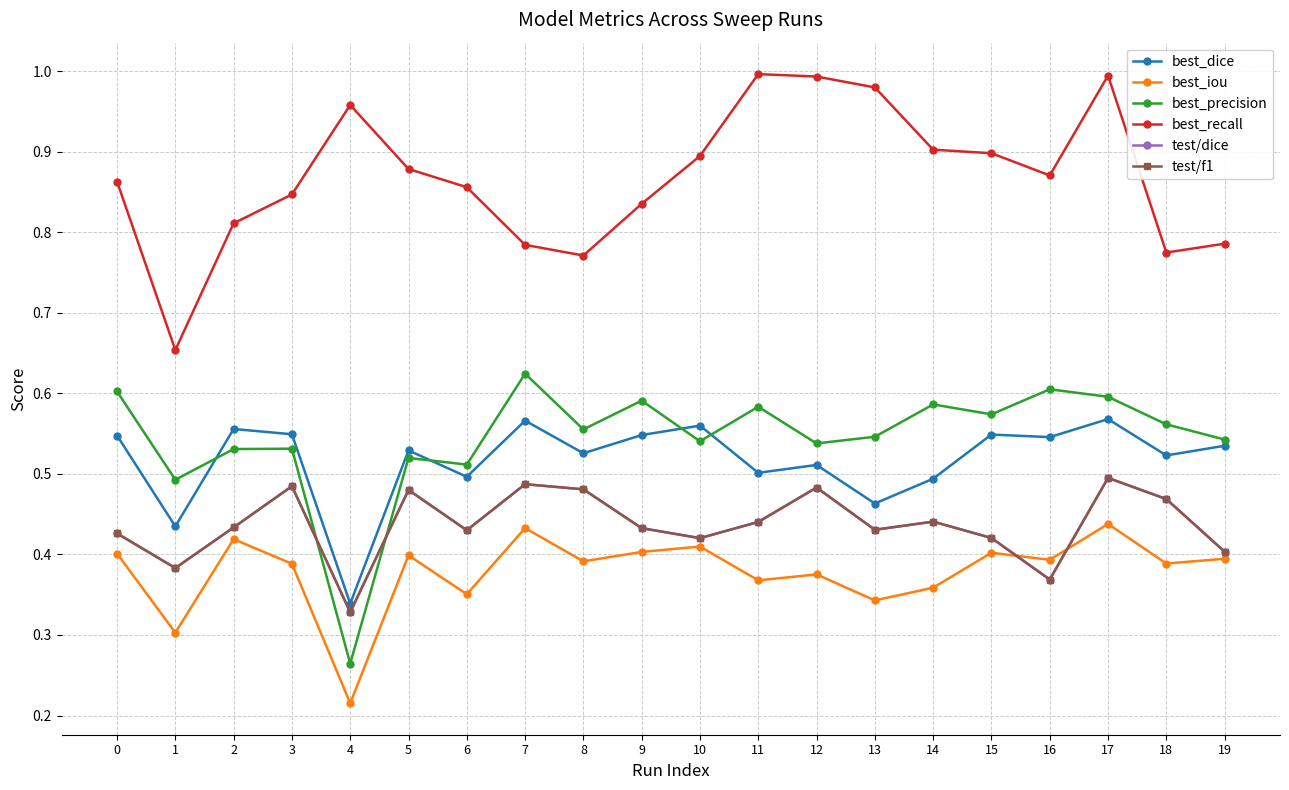

Is it true that test/dice equals 0.3 at 4?

True